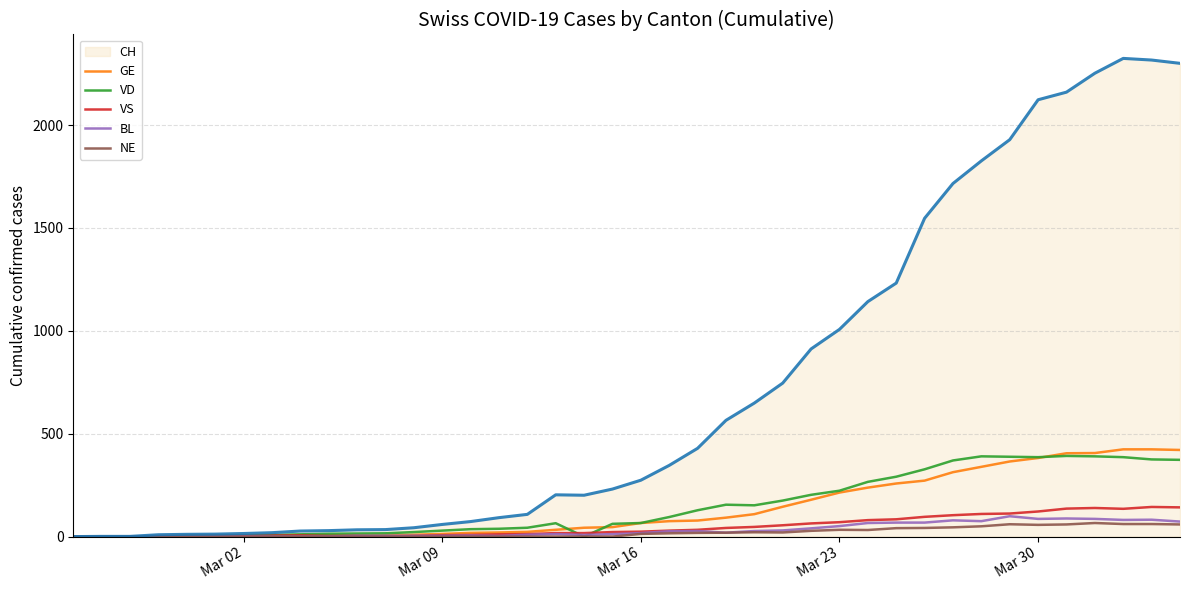

Which series has the largest range (max minus min)?

CH